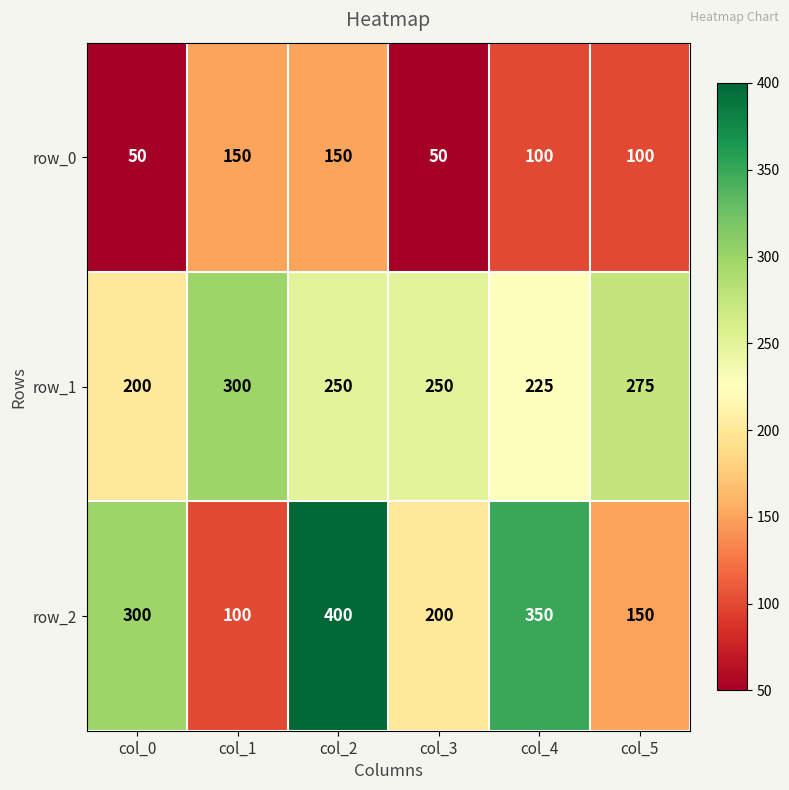

What is the sum of all row_1 values?

1500